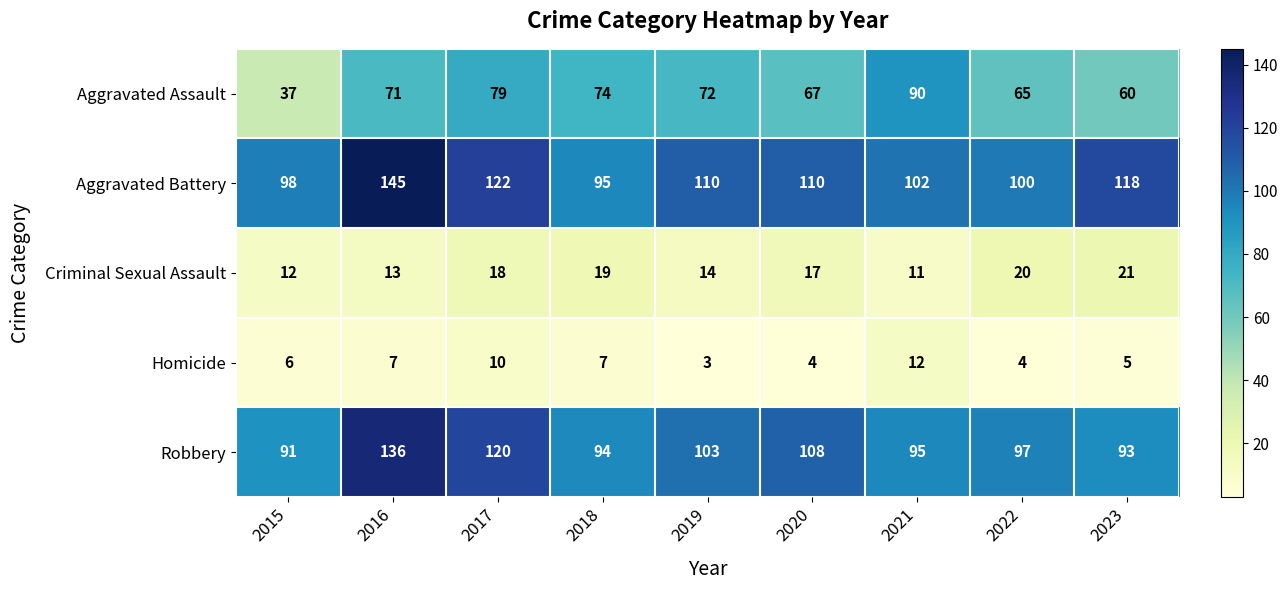

How many distinct data groups are displayed?

5